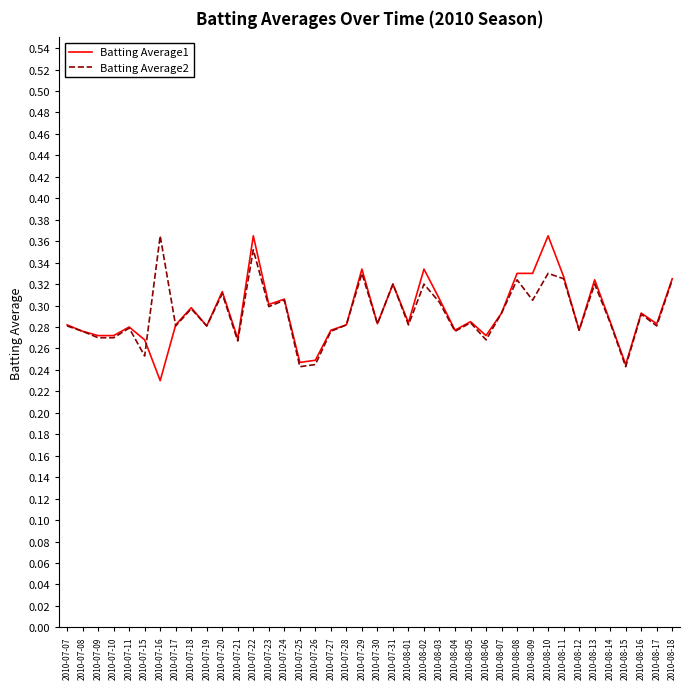

Where is the first local maximum for Batting Average2?

2010-07-11